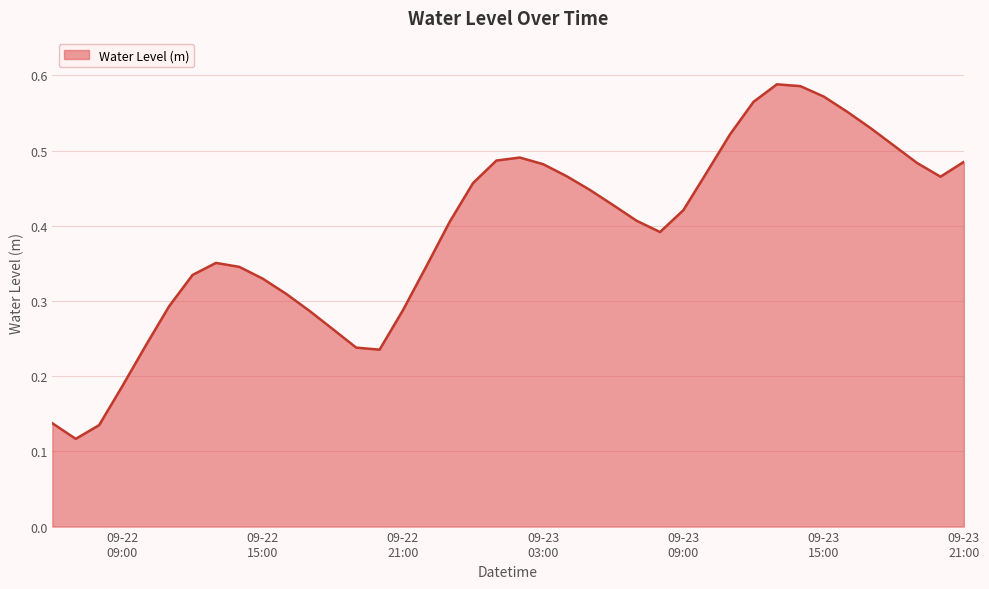

Does the chart have visible grid lines?

Yes